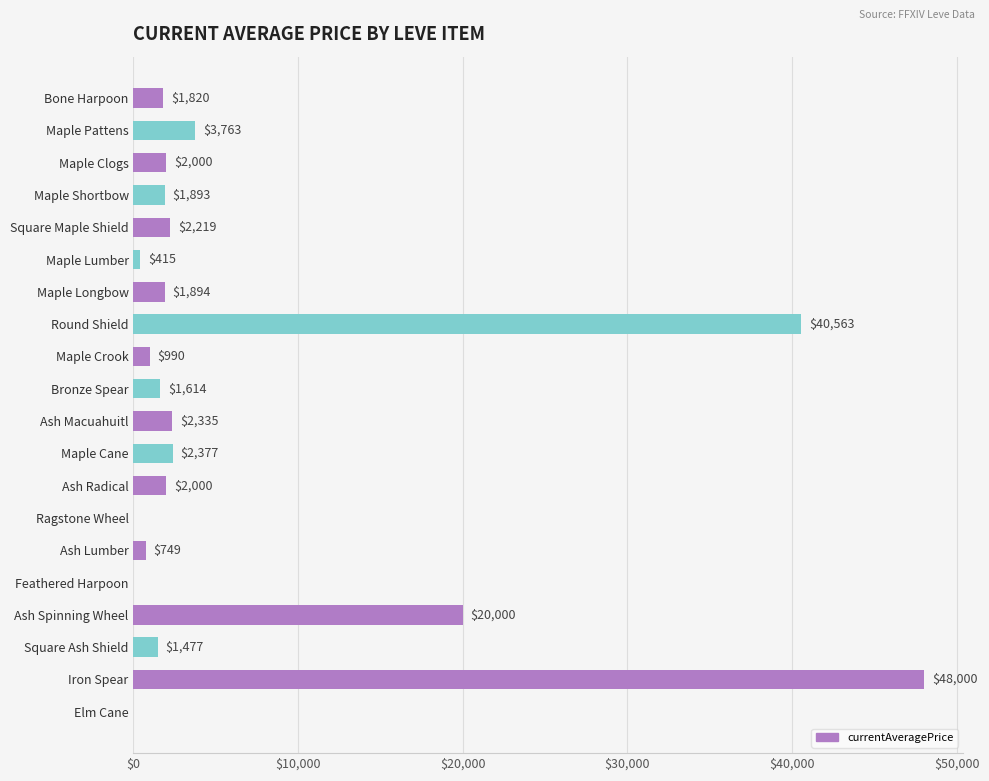

Are the bars grouped side by side (vs. stacked)?

No